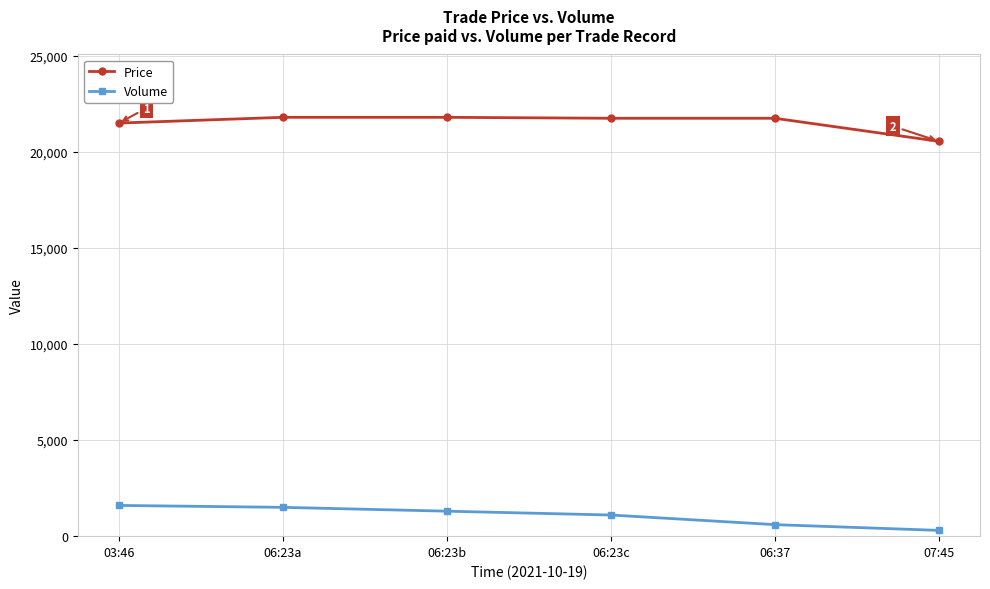

Is it true that Volume equals 600 at 06:37?

True